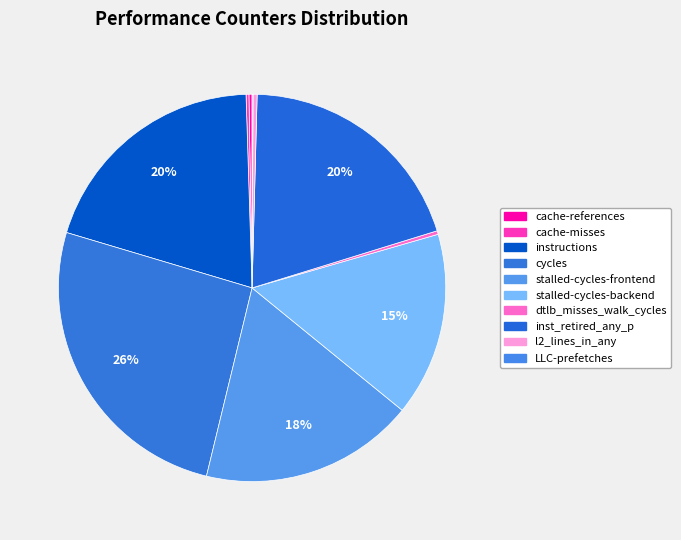

Which has a higher value, stalled-cycles-frontend or cycles?

cycles